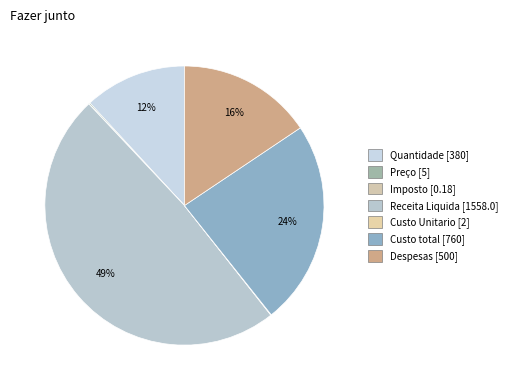

To the nearest percent, what is the difference between the largest and smallest slice percentages?

49%